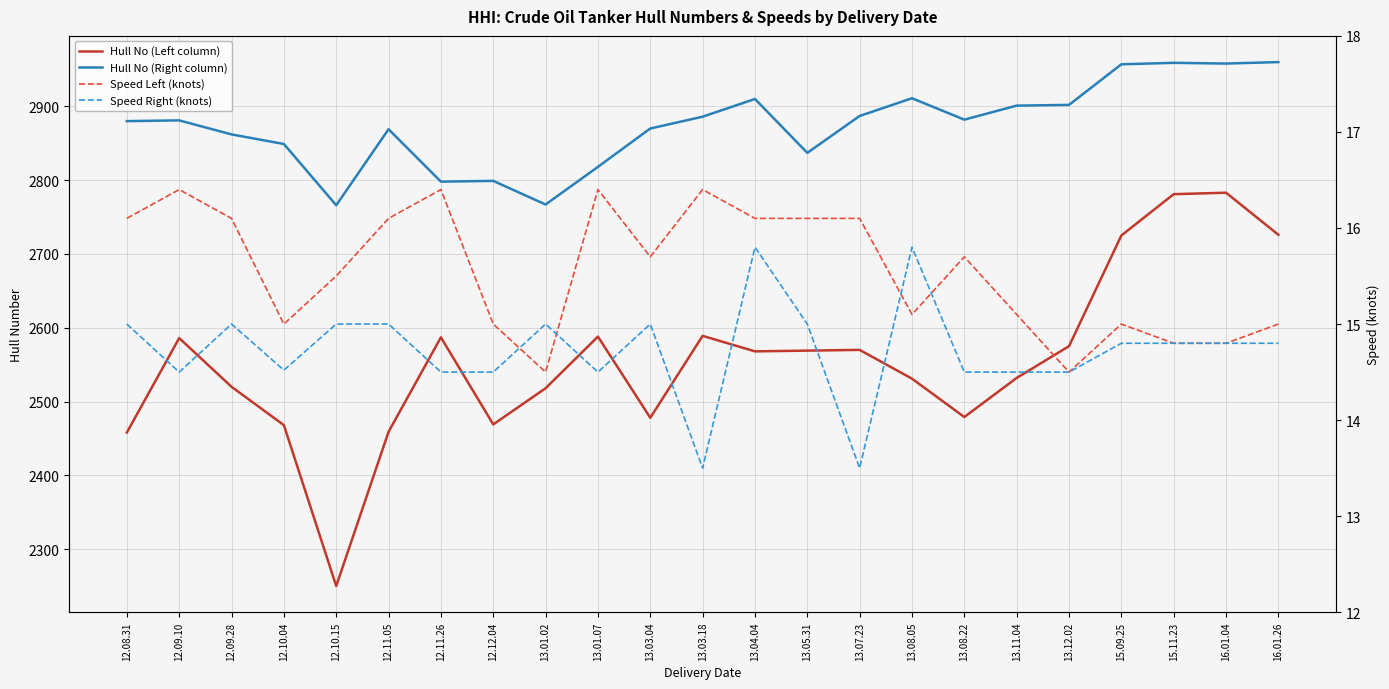

What is the sum of the Hull No (Right column) values at 13.01.02 and 13.11.04?

5668.0